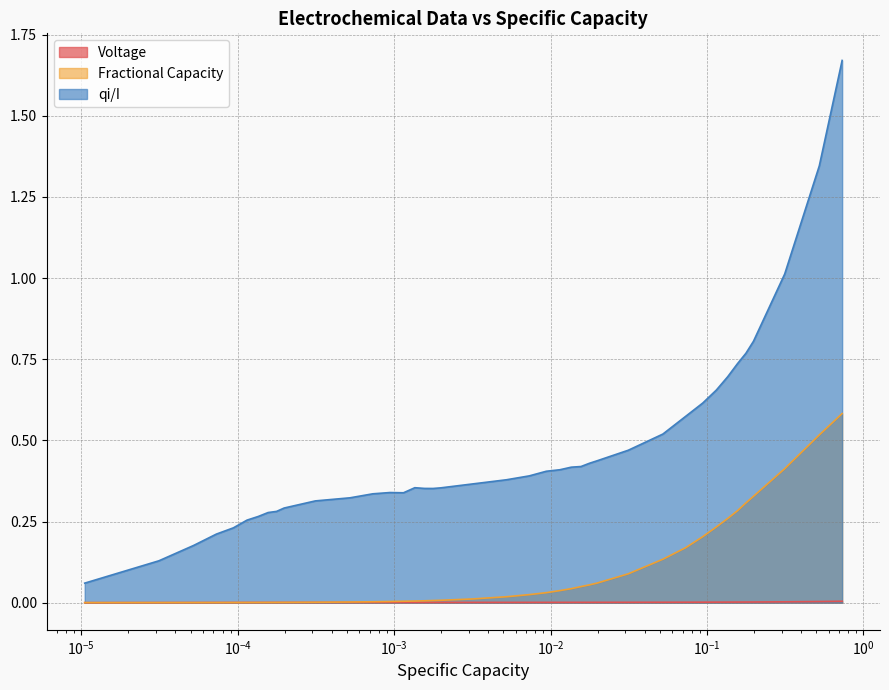

Rank the series by their maximum value, from highest to lowest.

qi/I, Fractional Capacity, Voltage